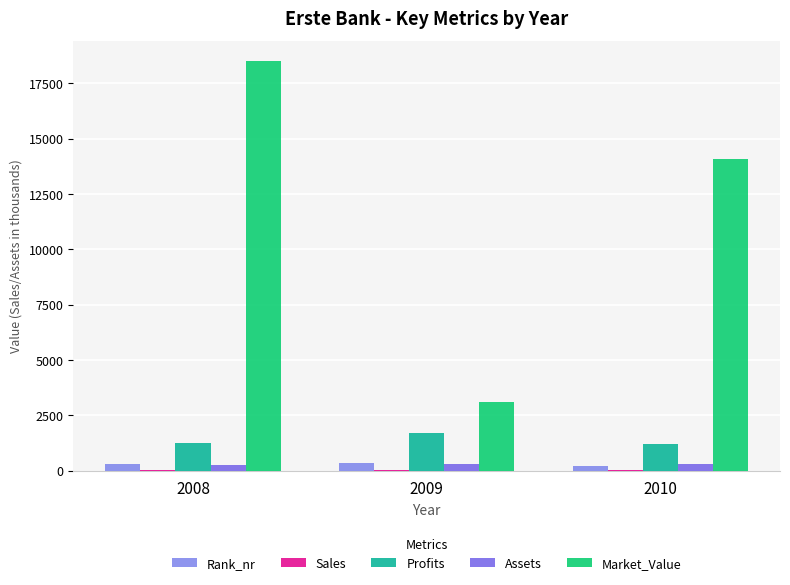

At which category does the chart reach its peak across all series?

2008